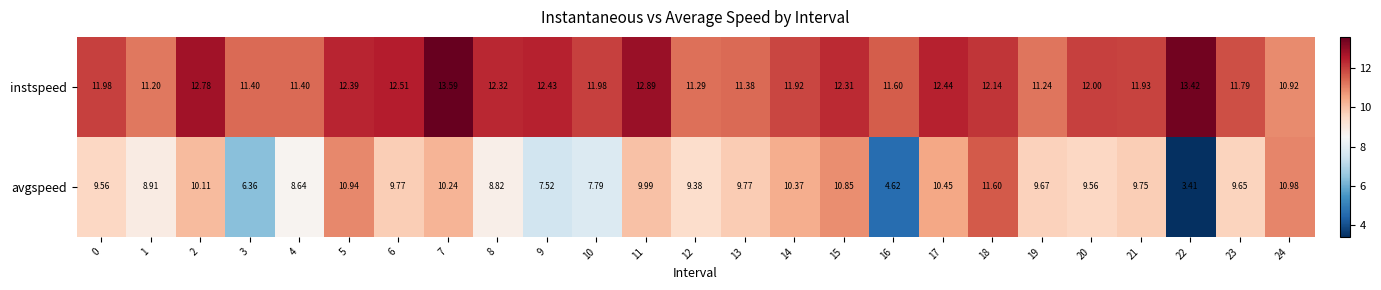

Between 16 and 24, which series saw the biggest shift?

avgspeed